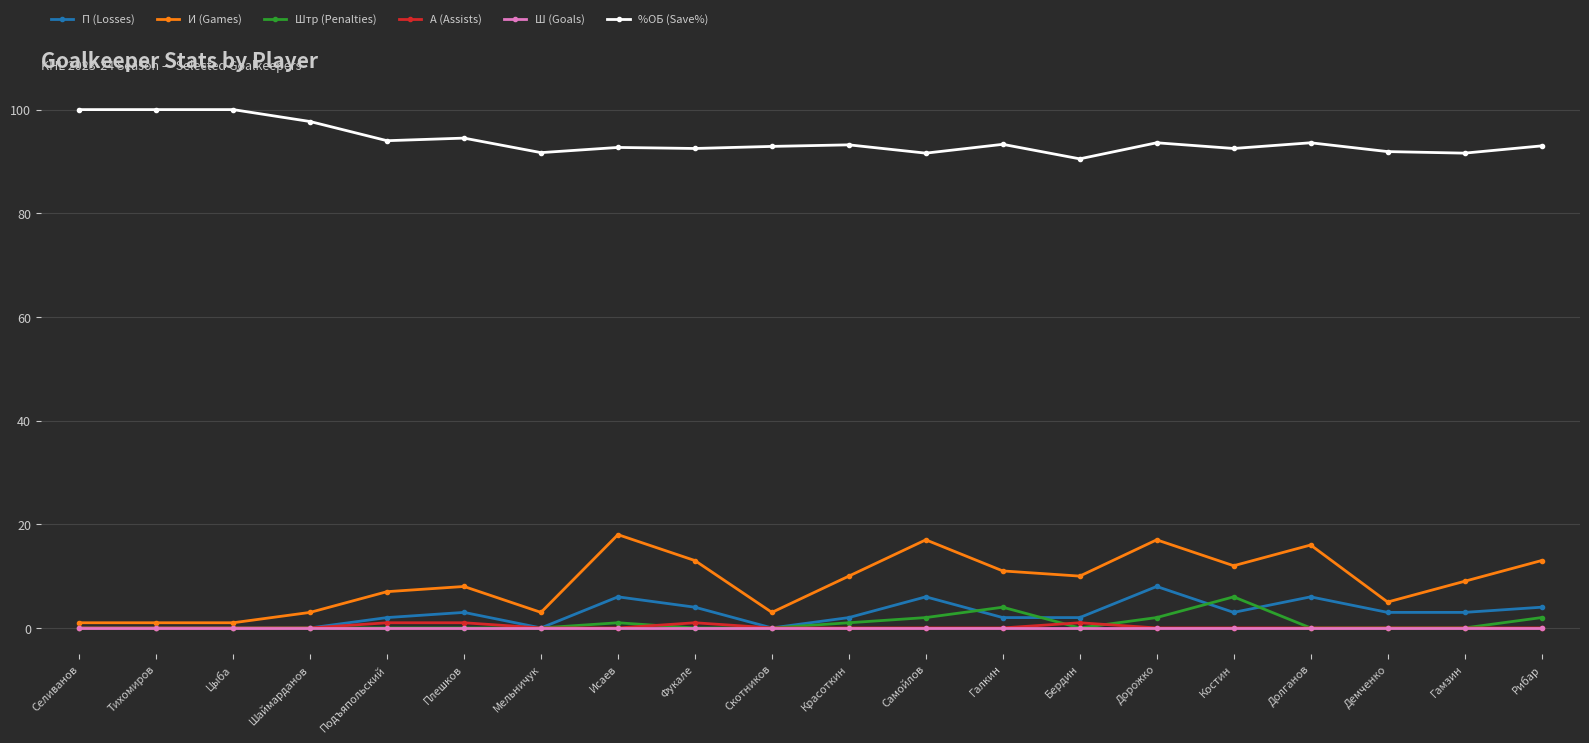

Which category has the lowest value in the %ОБ (Save%) series?

Бердин